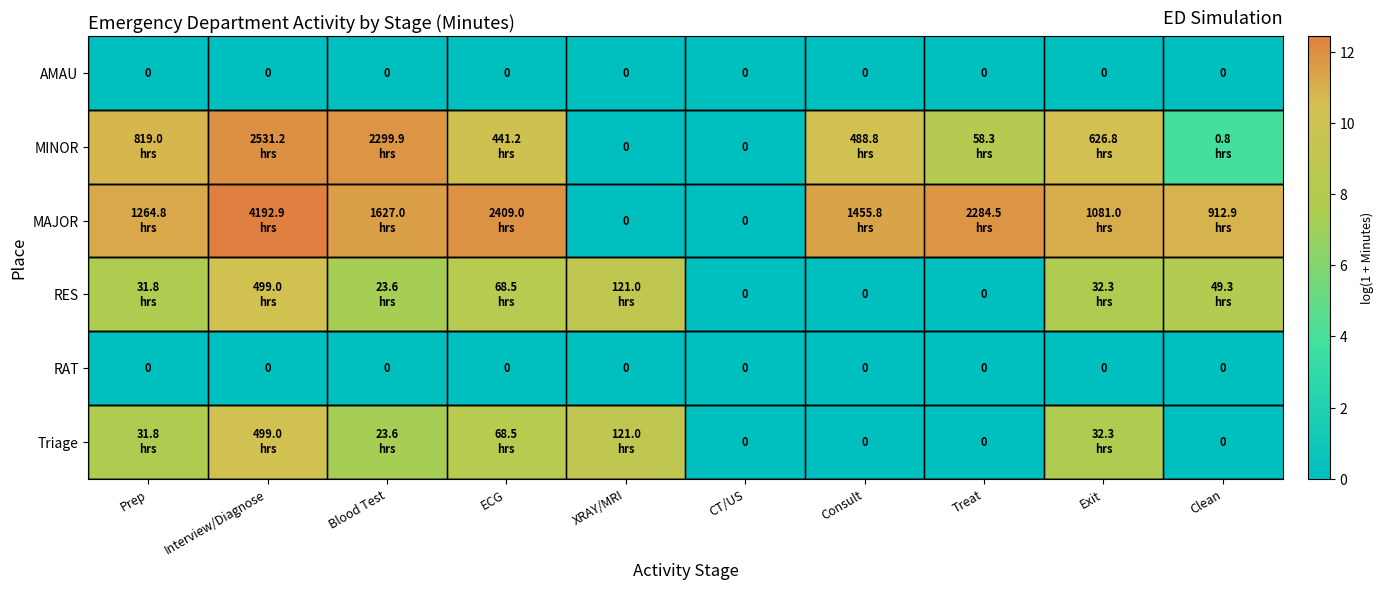

Where is RAT nearest to the value 0?

Prep